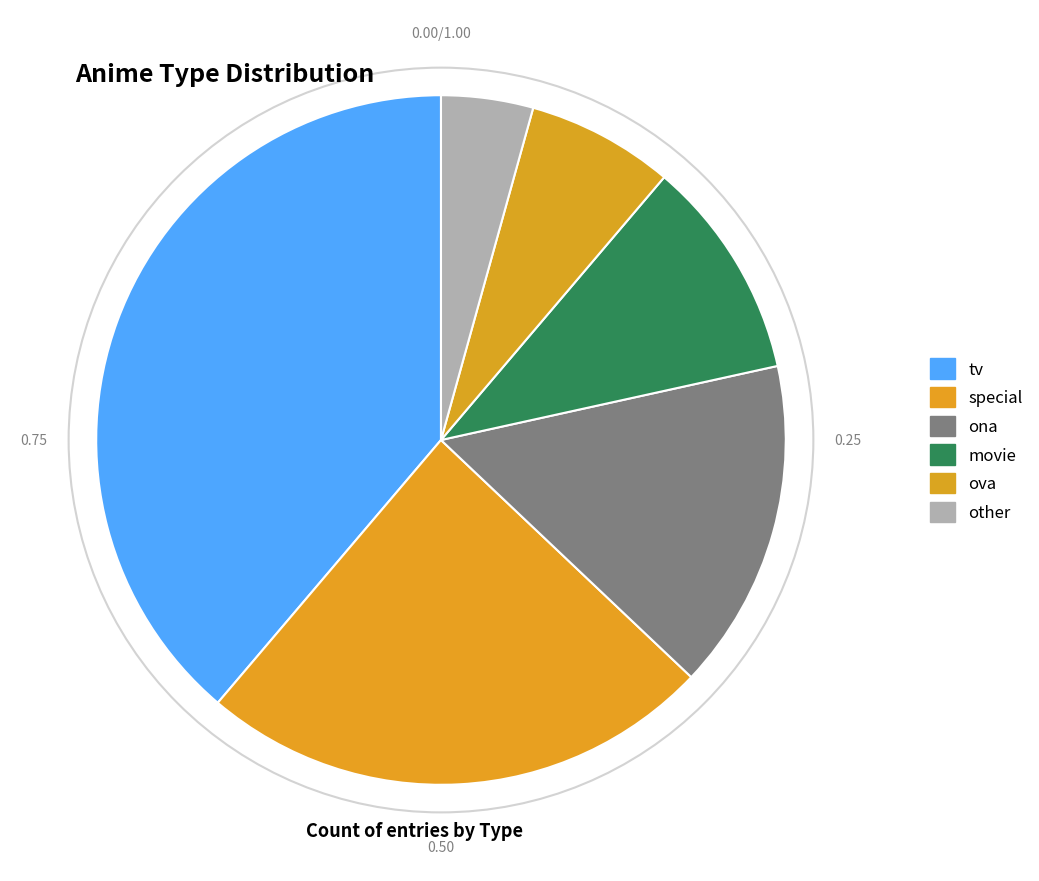

Does any single category account for the majority?

No